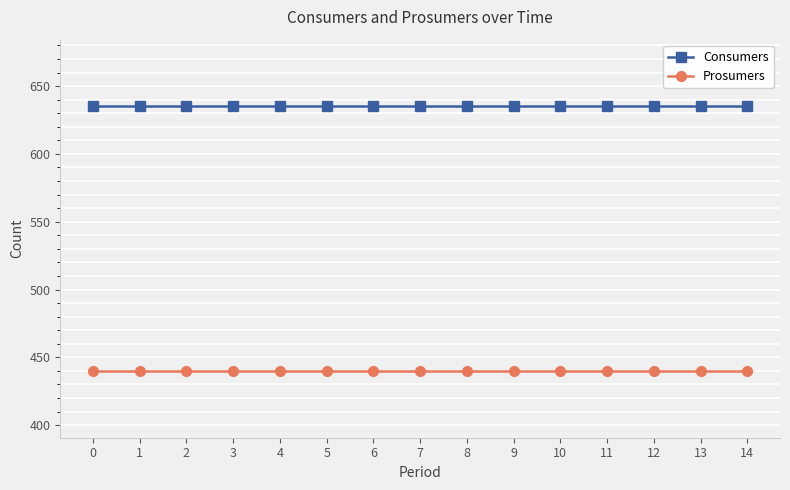

List the series in order of their peak value, highest first.

Consumers, Prosumers